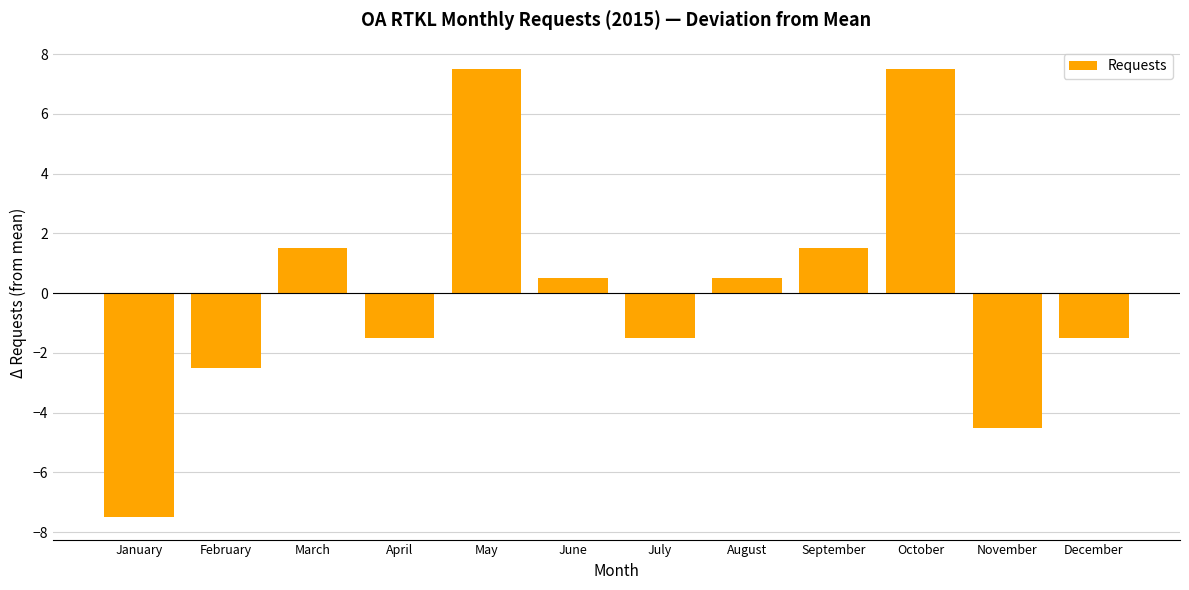

Reading left to right, extract all data points from this chart.

-7.5	-2.5	1.5	-1.5	7.5	0.5	-1.5	0.5	1.5	7.5	-4.5	-1.5